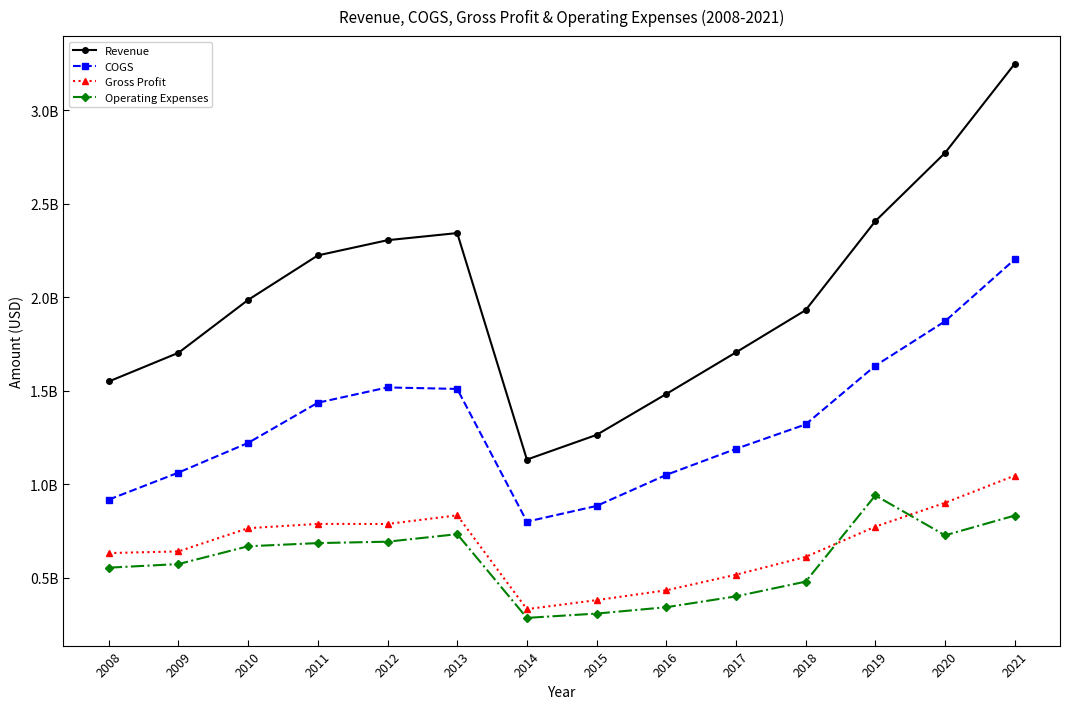

Is this an area chart (filled region under the line)?

No